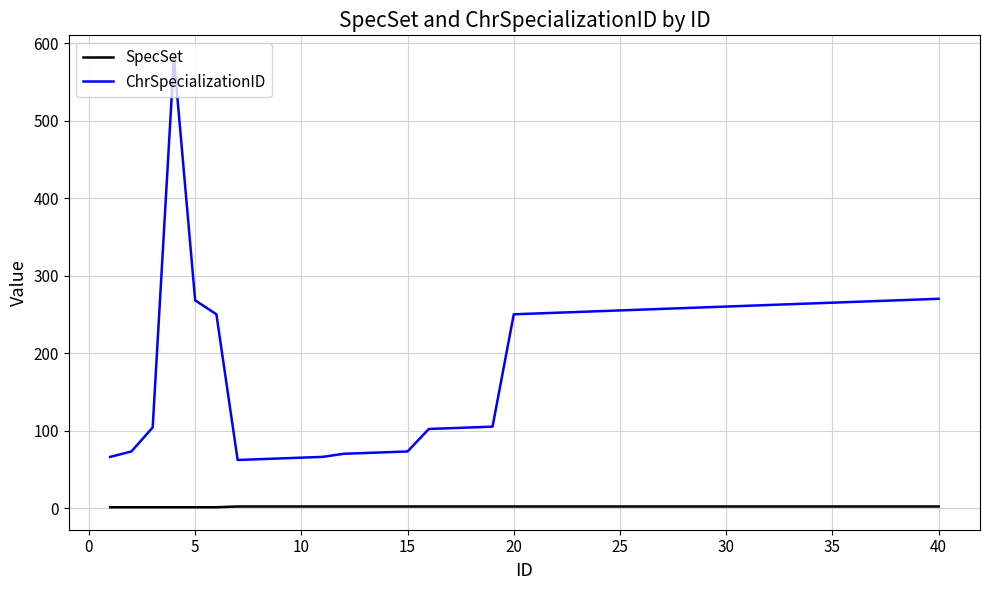

What is the average value of the SpecSet series?

2